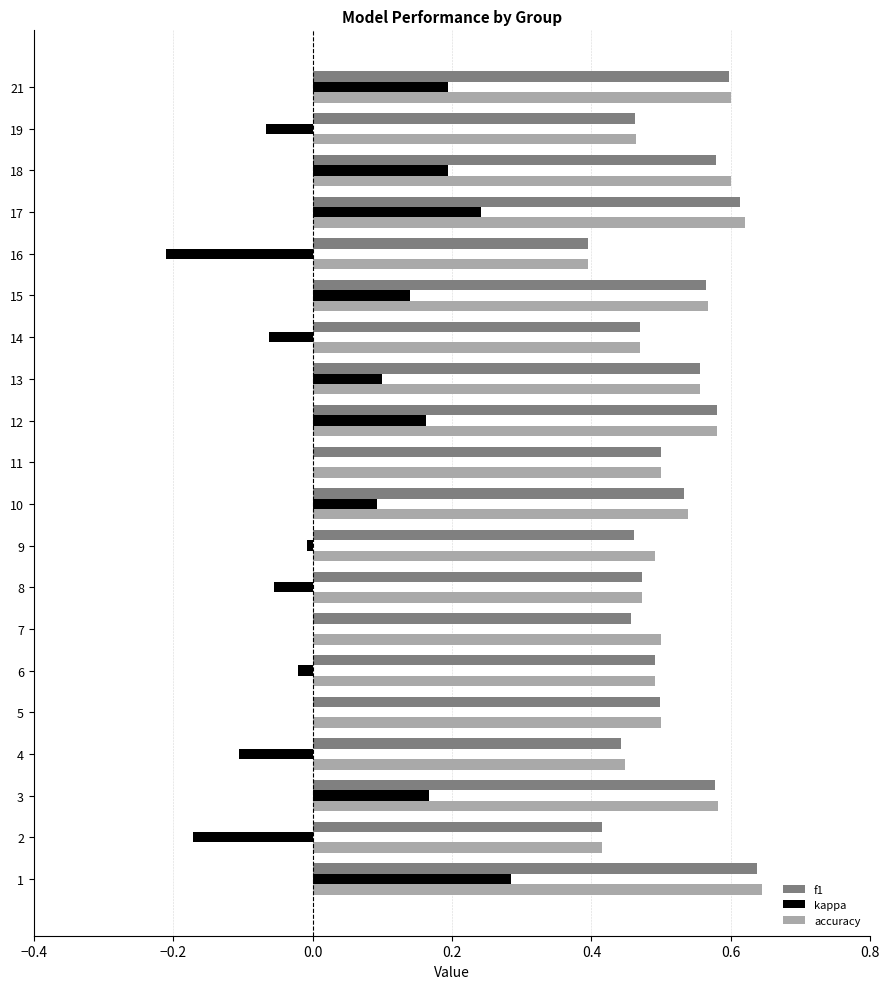

What are all the series names shown in the legend?

f1, kappa, accuracy